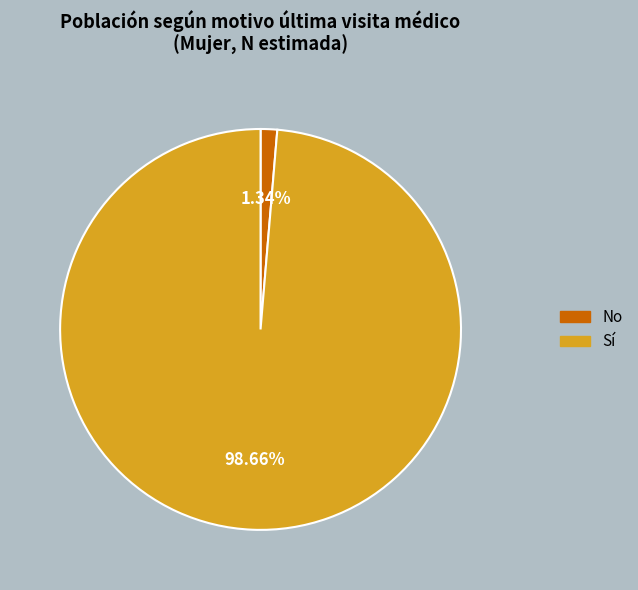

Which slice is the largest?

Sí